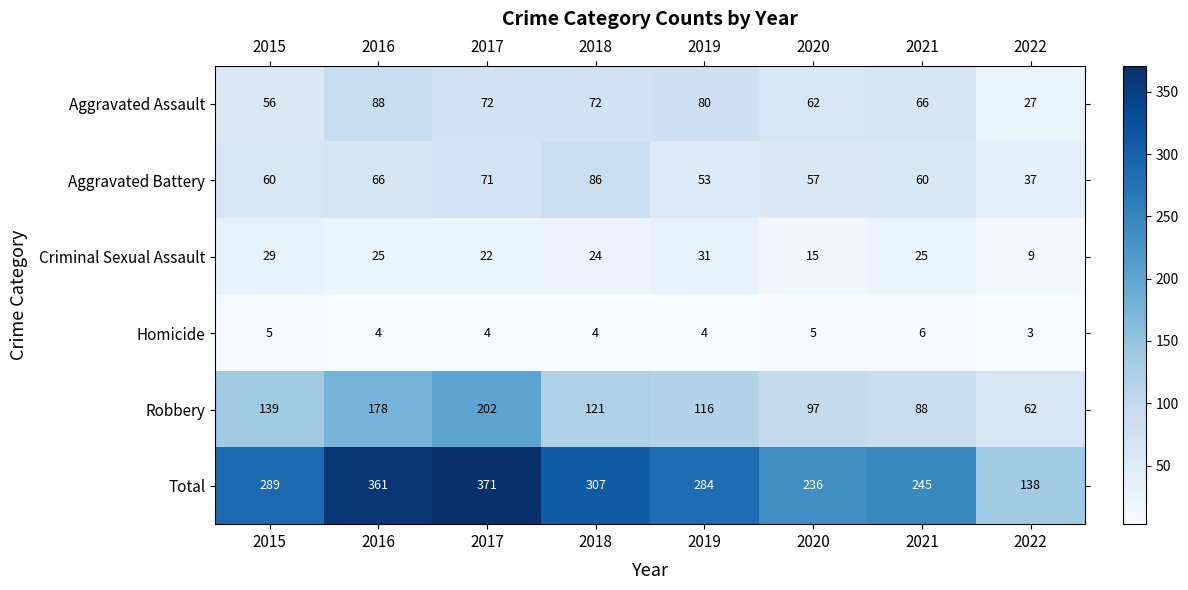

Which series has the largest total across all categories?

Total